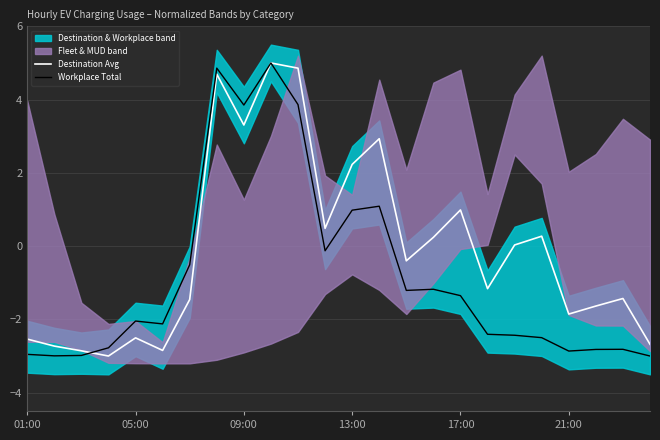

Read the Workplace Total value at 18.

-2.4